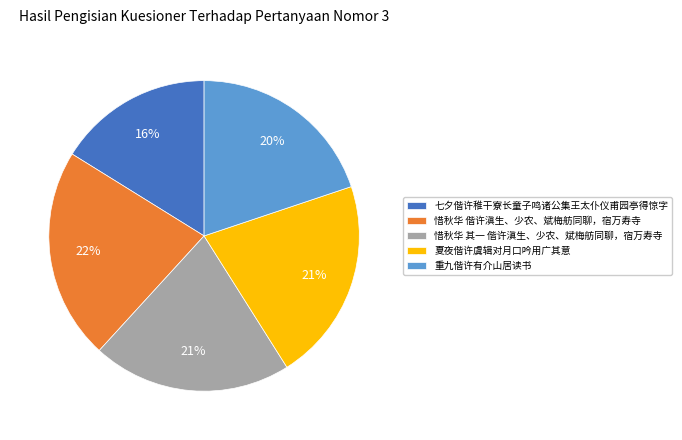

What percentage is the 七夕偕许稚干寮长童子鸣诸公集王太仆仪甫园亭得惊字 slice, to the nearest percent?

16%